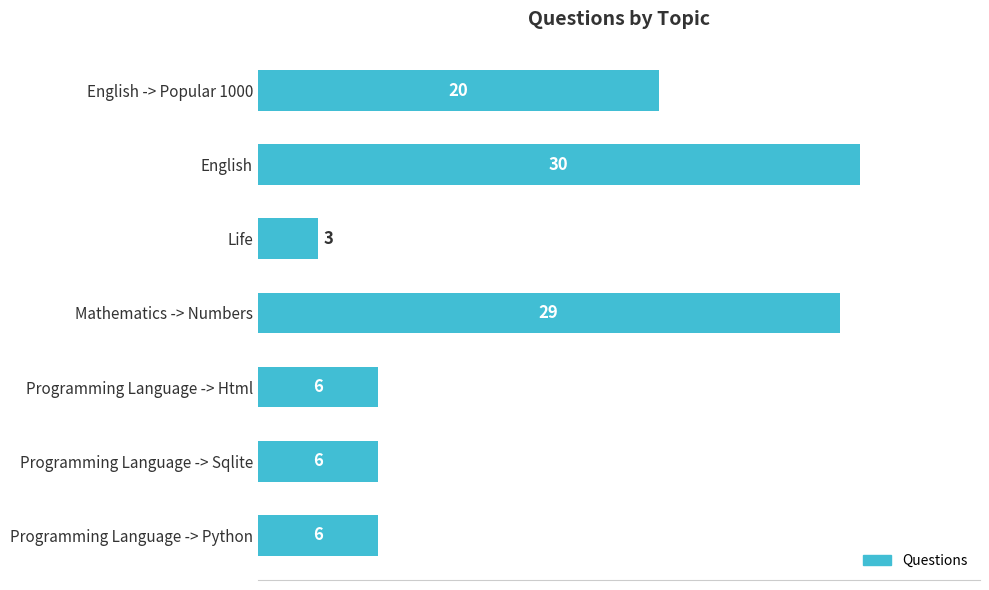

What is the maximum value shown in the chart?

30